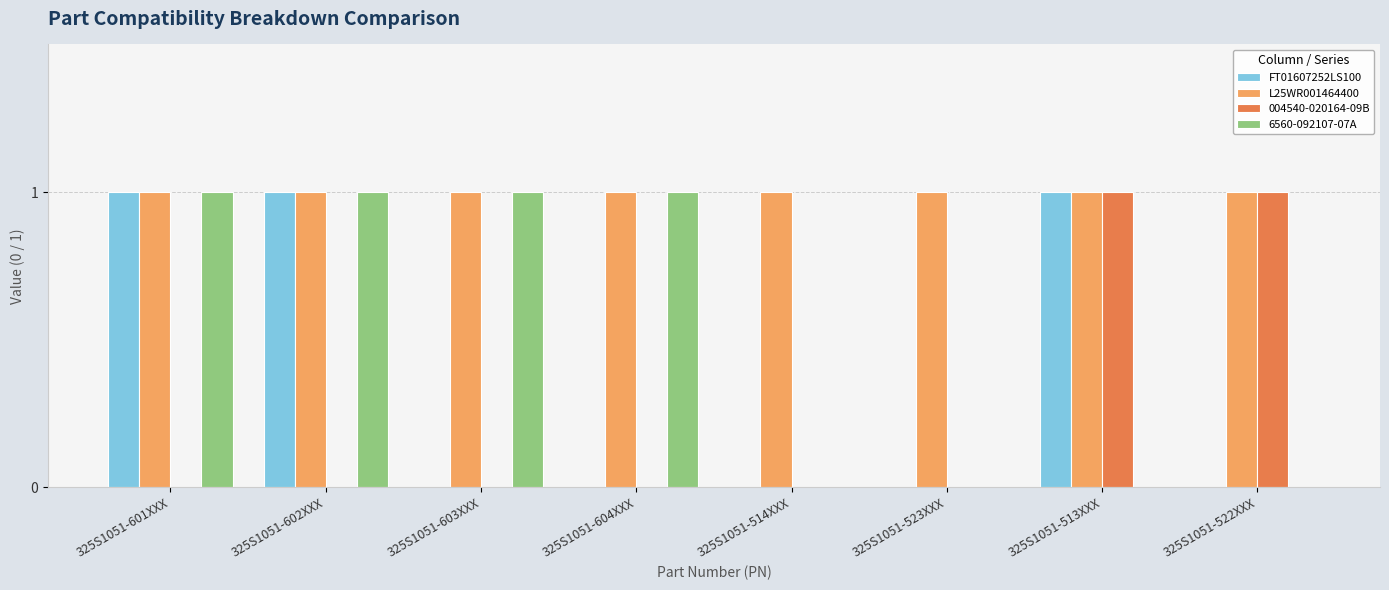

Is it true that FT01607252LS100 equals 0 at 325S1051-602XXX?

False